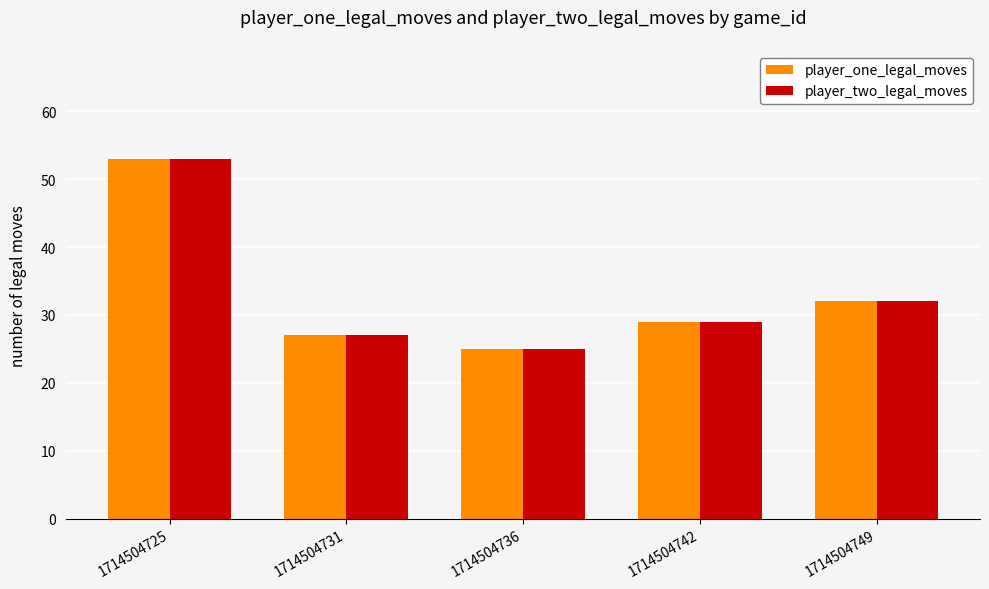

True or false: player_one_legal_moves has a value of 36 at 1714504736.

False